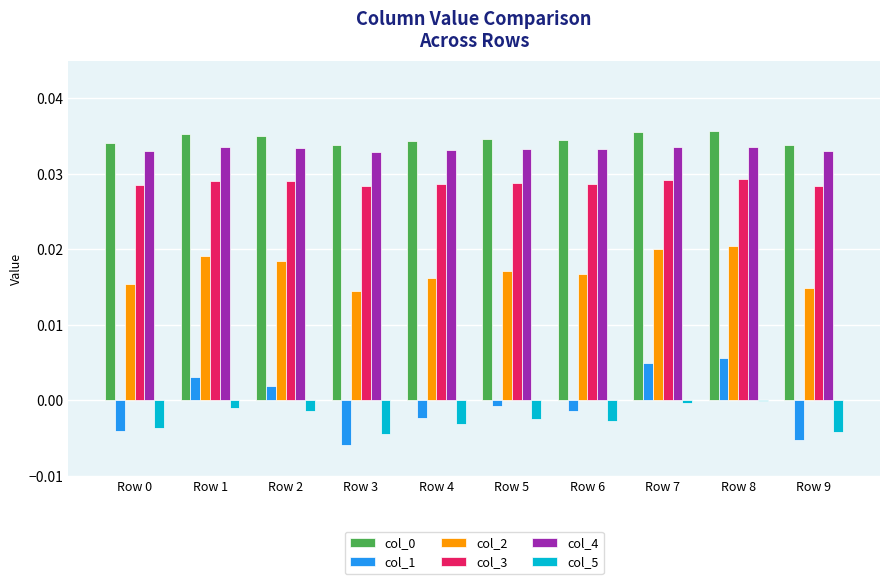

Is the value of col_3 at Row 3 greater than the value of col_2 at Row 0?

Yes